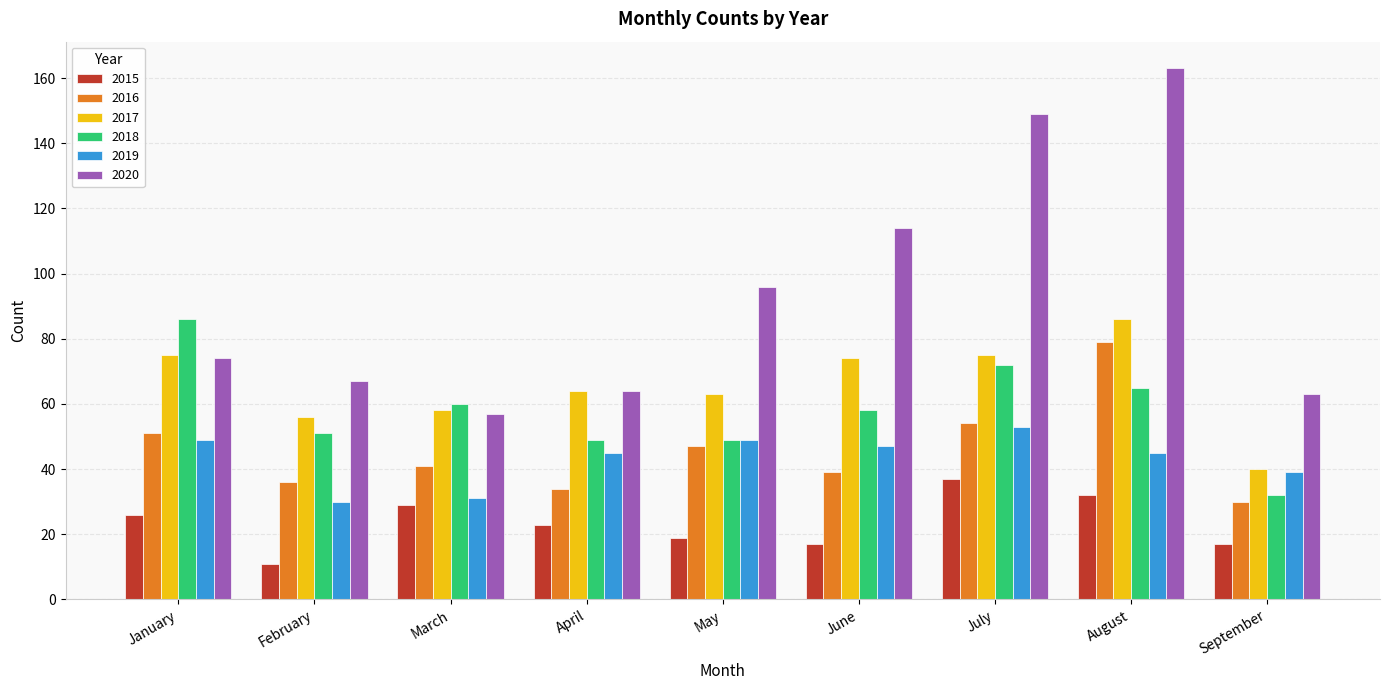

How many series are shown in this chart?

6